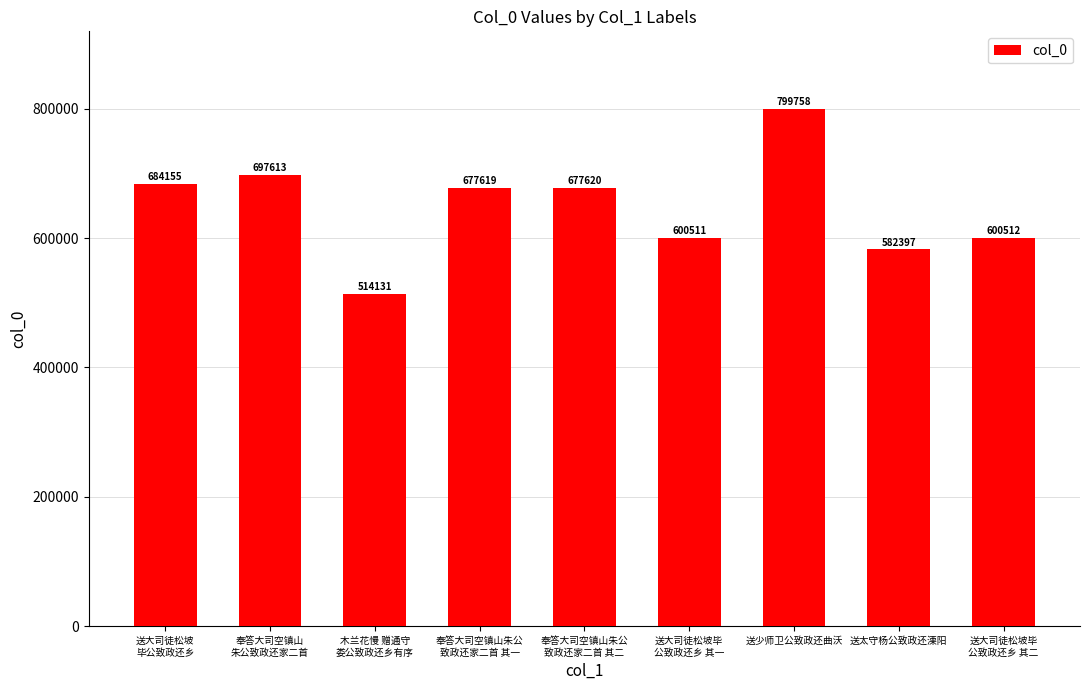

What is the value of the 6th bar from the left?

600511